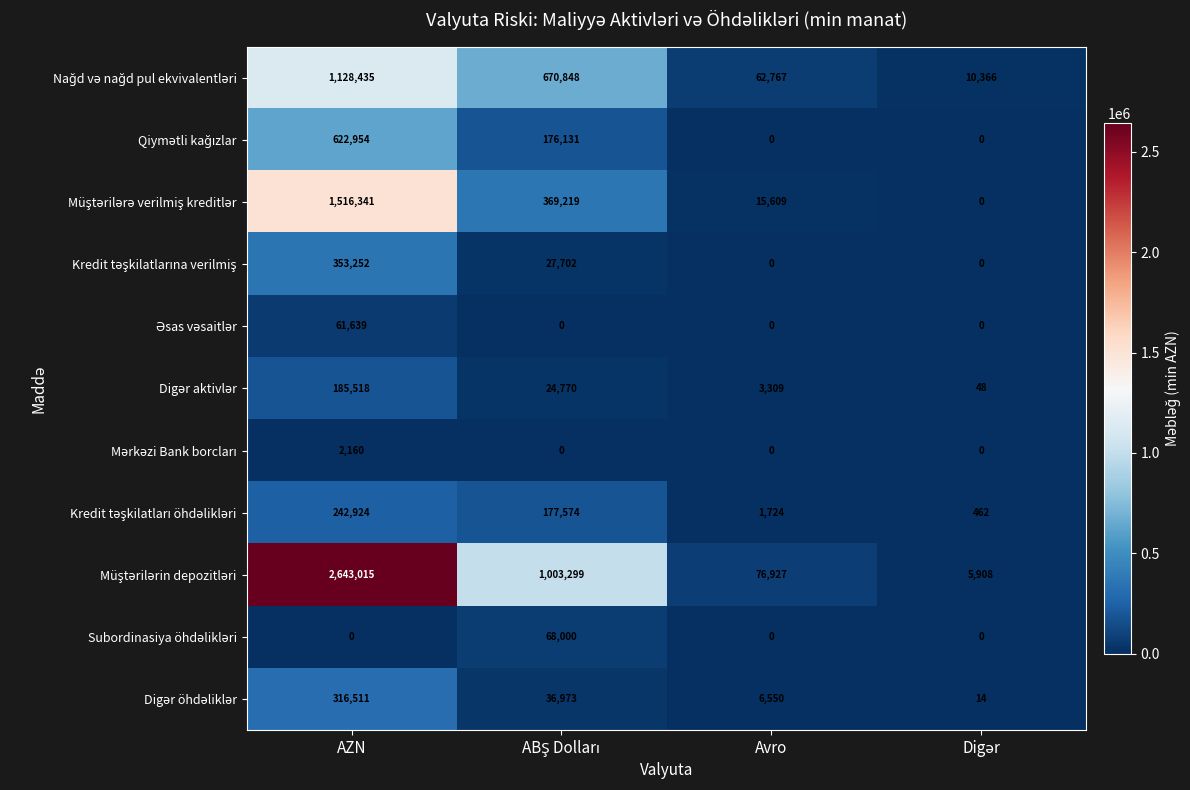

At which label does Digər öhdəliklər reach its peak?

AZN